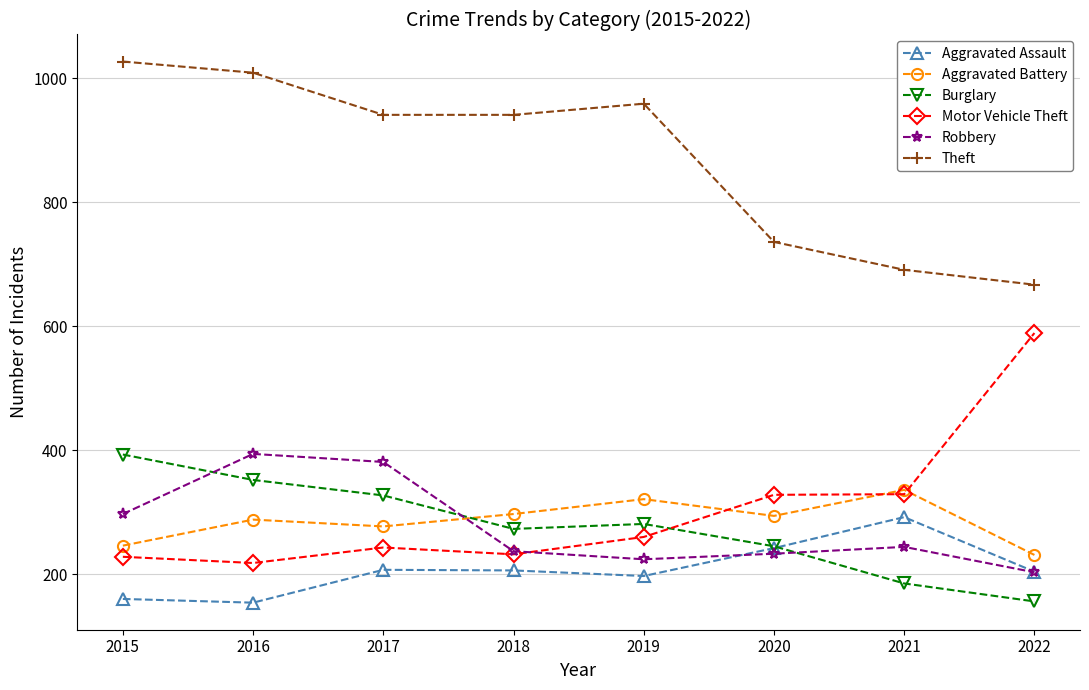

True or false: Aggravated Assault has more than 0 points higher than both neighbors.

True